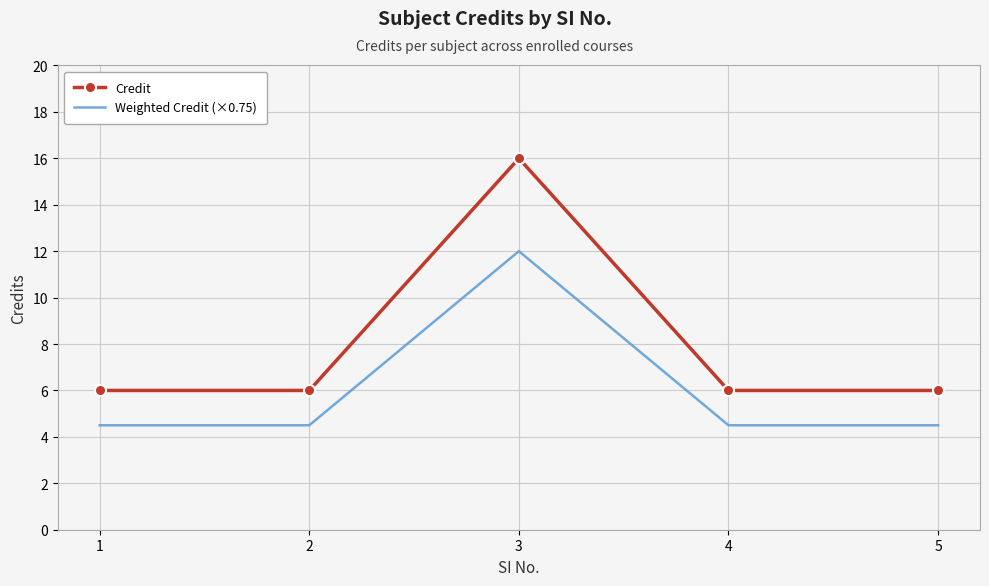

Rank the series at 3 from lowest to highest value.

Weighted Credit (×0.75), Credit